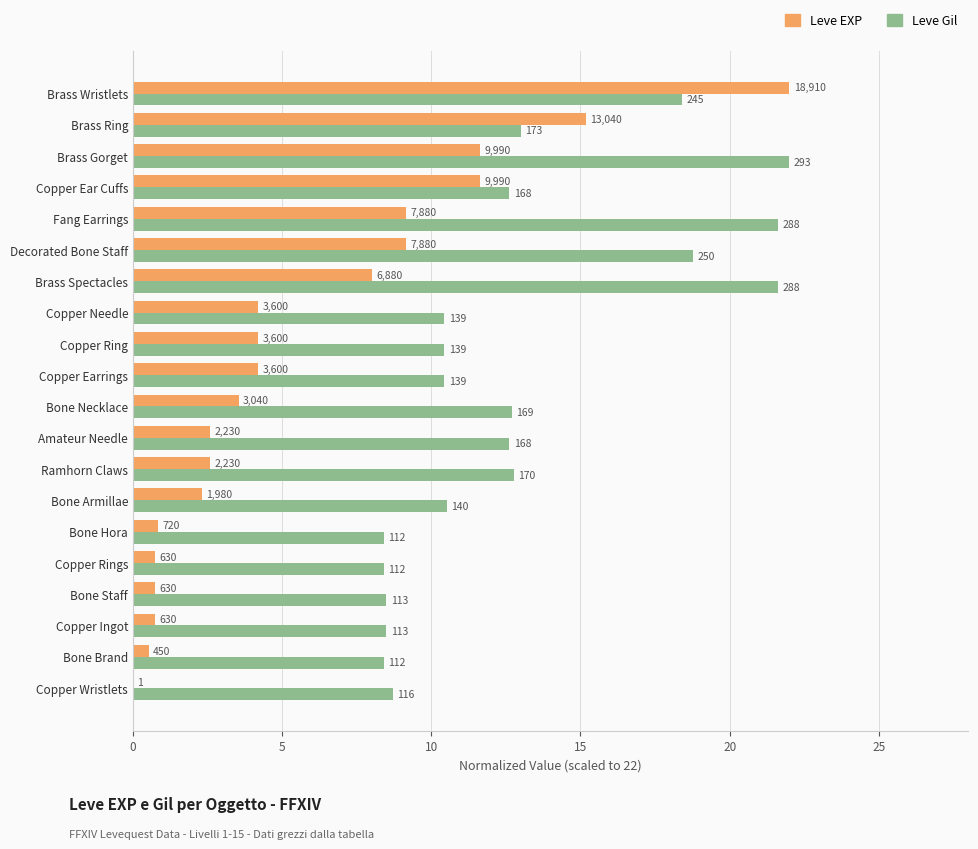

What are all the series names shown in the legend?

Leve EXP, Leve Gil